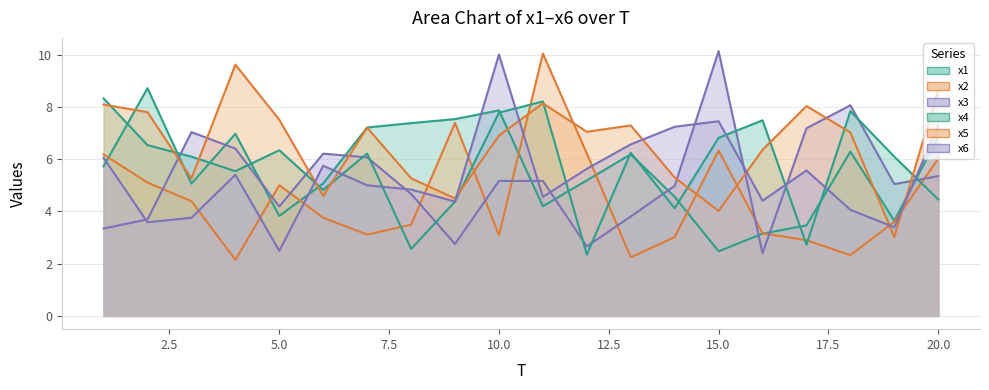

How many times do x1 and x4 cross each other?

13